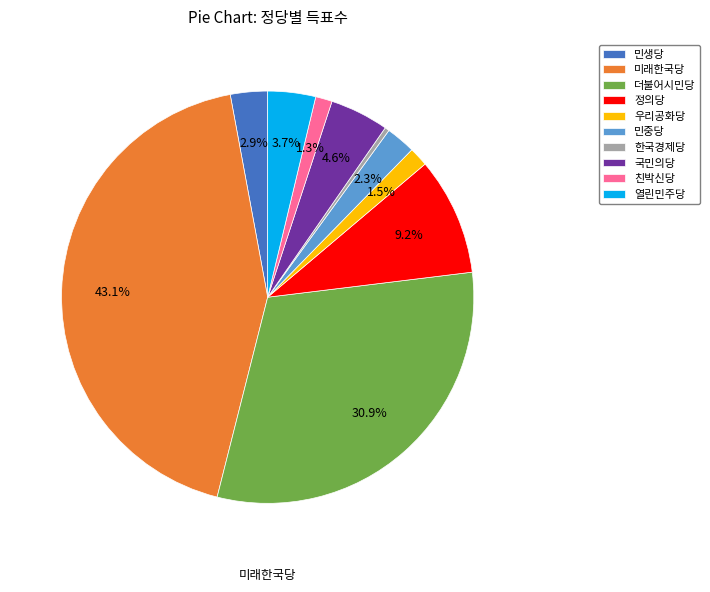

To the nearest percent, what is the average slice percentage?

10%